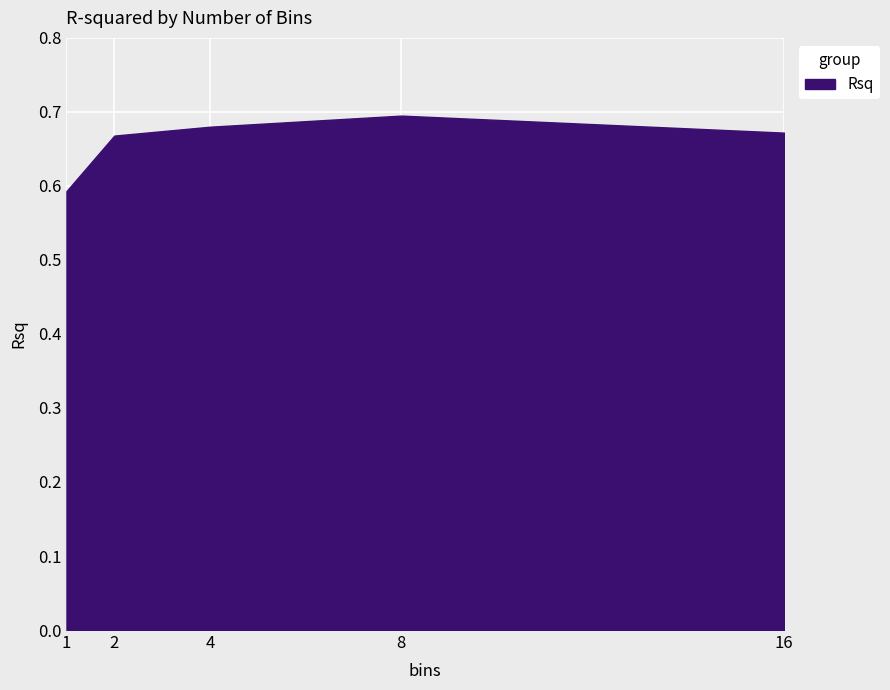

What is the value of the 4th point from the left?

0.7